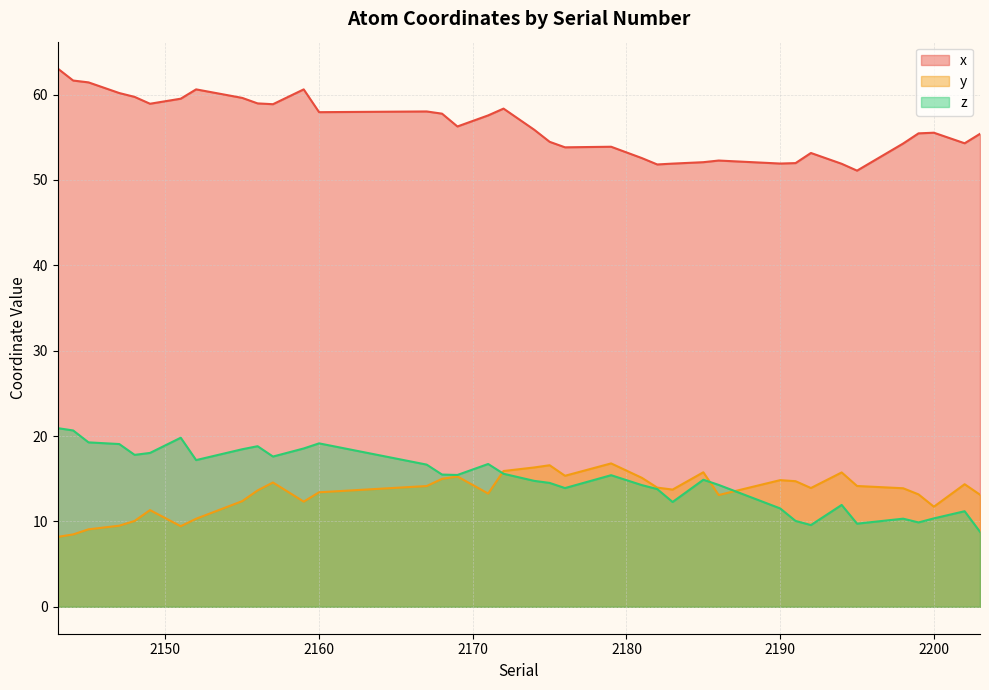

What is the maximum value shown in the chart?

63.0